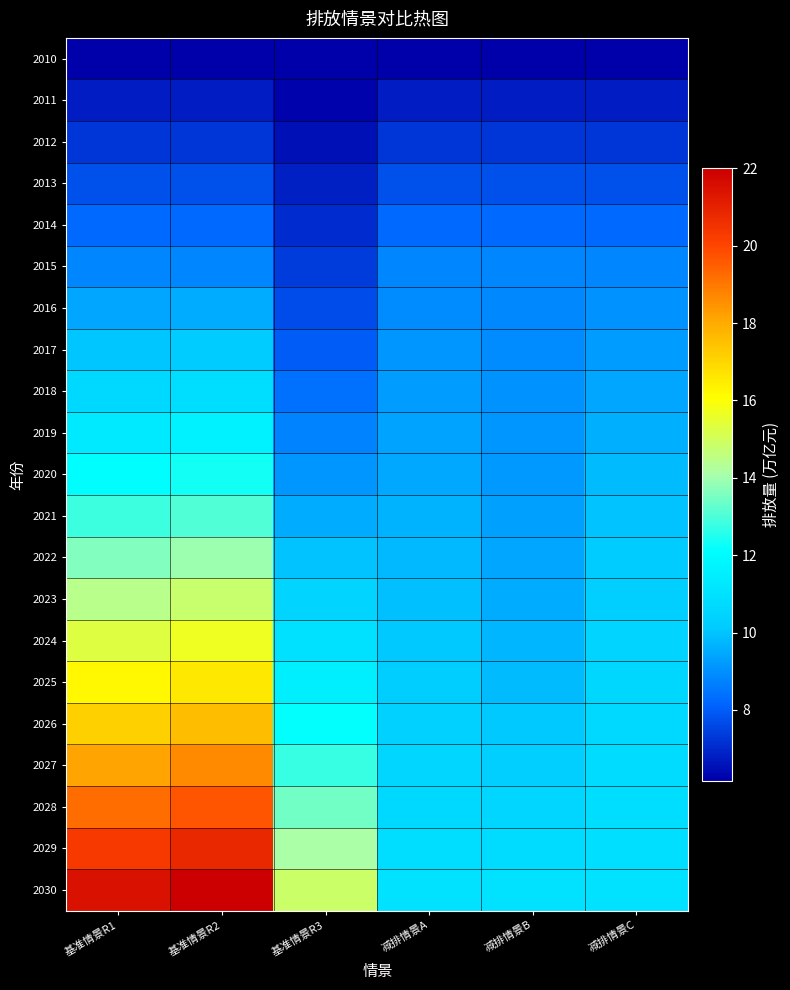

Rank the series by their maximum value, from lowest to highest.

2010, 2011, 2012, 2013, 2014, 2015, 2016, 2017, 2018, 2019, 2020, 2021, 2022, 2023, 2024, 2025, 2026, 2027, 2028, 2029, 2030